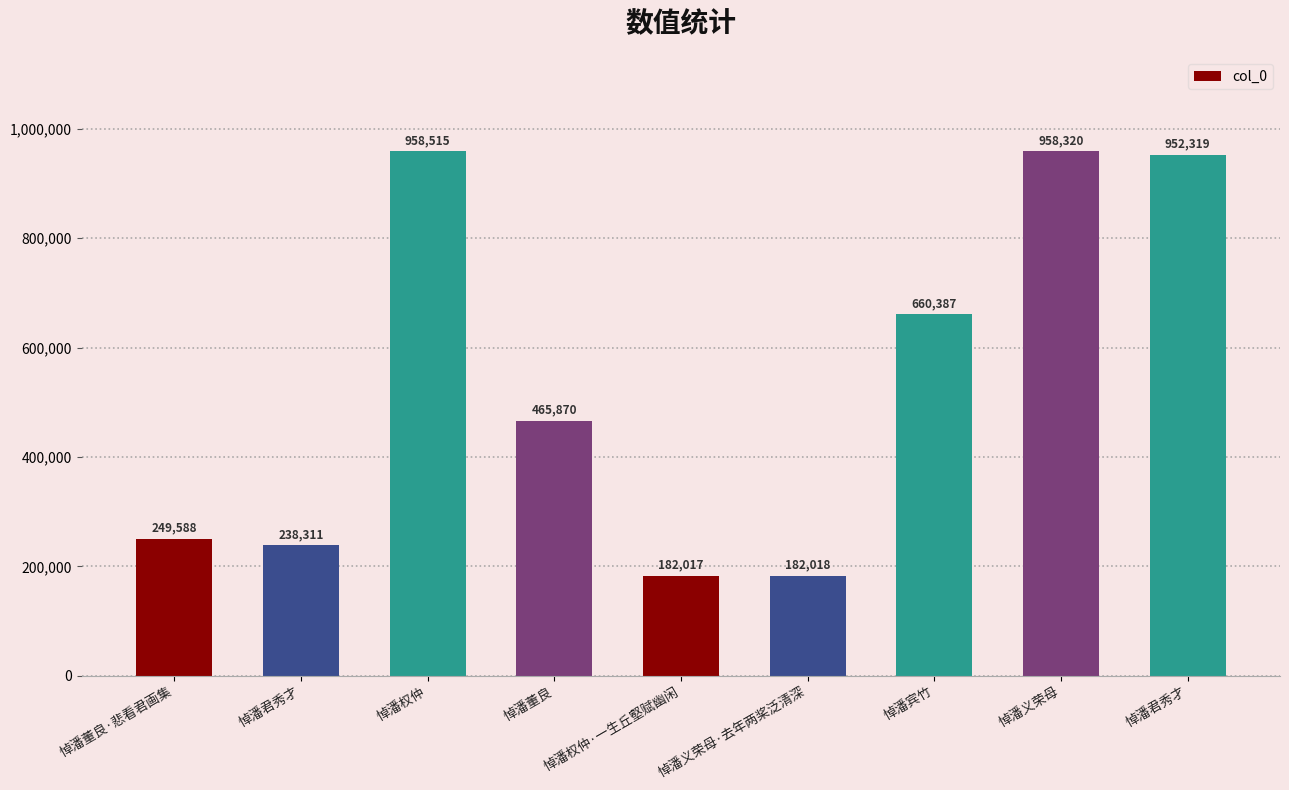

How many categories are shown in the chart?

9